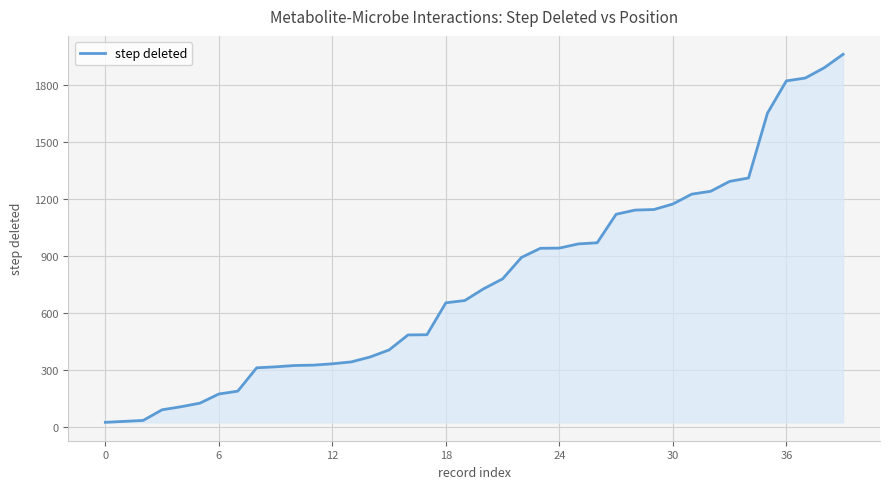

What is the maximum value shown in the chart?

1964